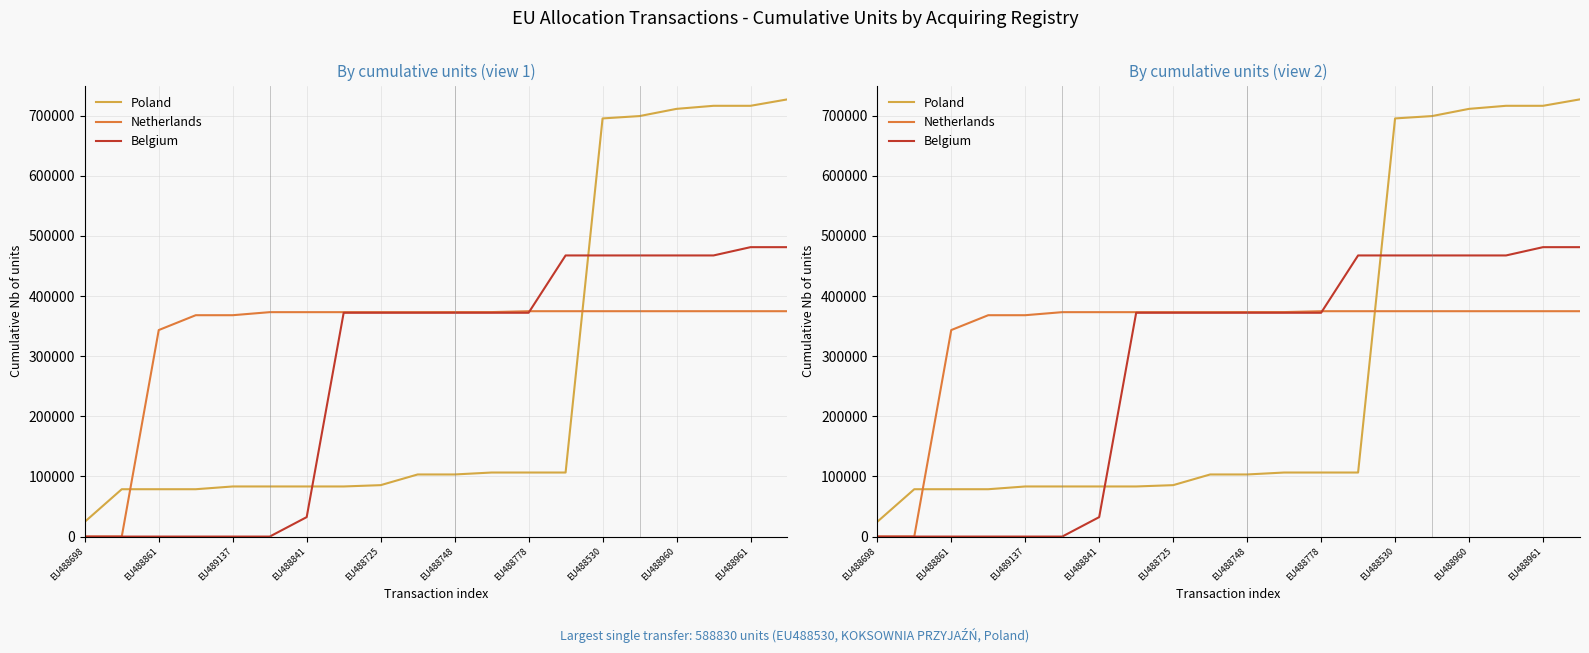

The value of Belgium at EU488861 is 273248. True or false?

False